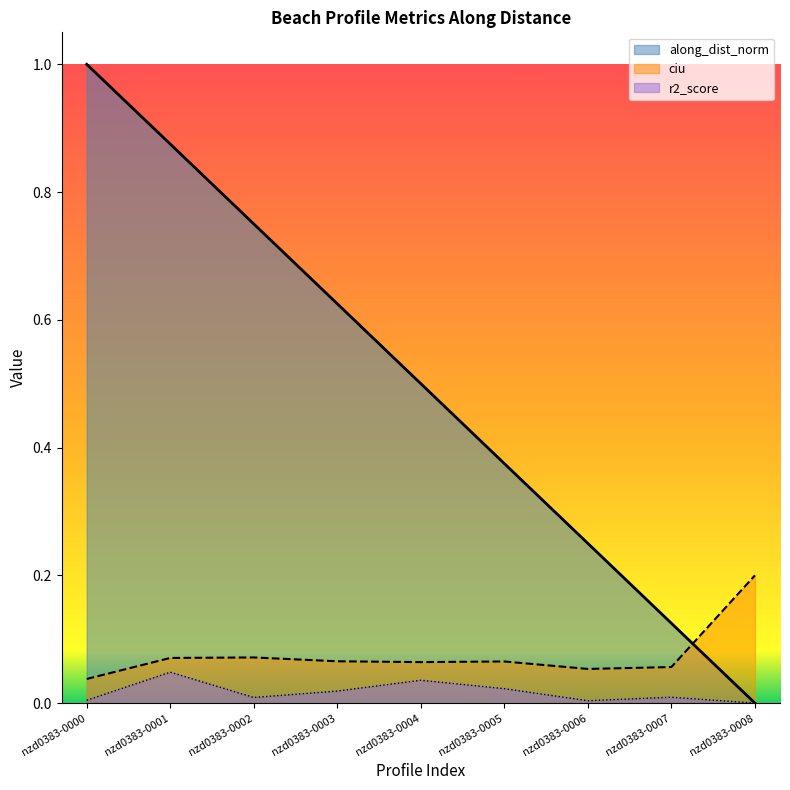

Which series has the largest total across all categories?

along_dist_norm